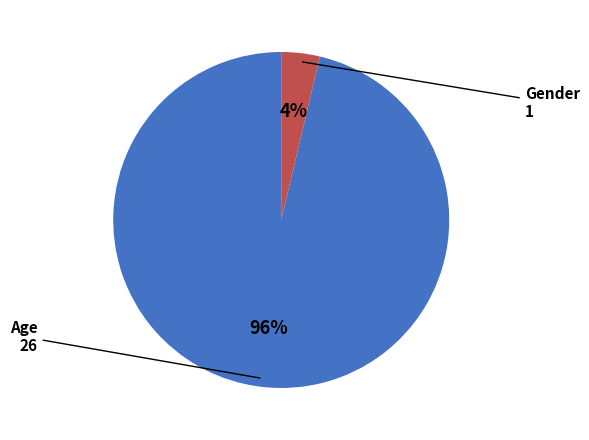

Is there any slice that represents more than half of the pie?

Yes